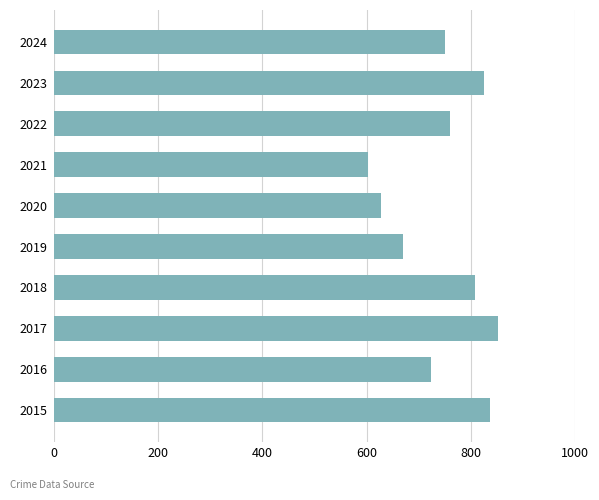

Reading bottom to top, transcribe all the data shown in this chart.

836	723	852	808	670	628	603	760	826	751